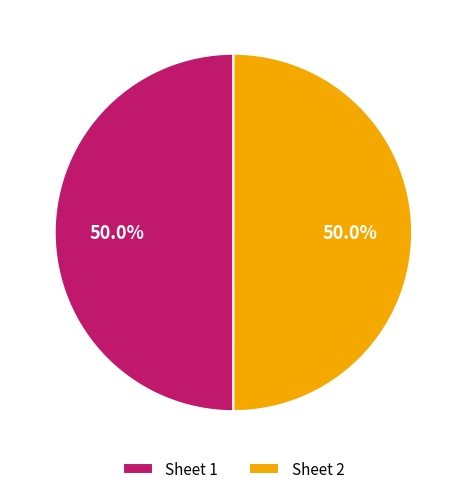

To the nearest percent, what is the average slice percentage?

50%